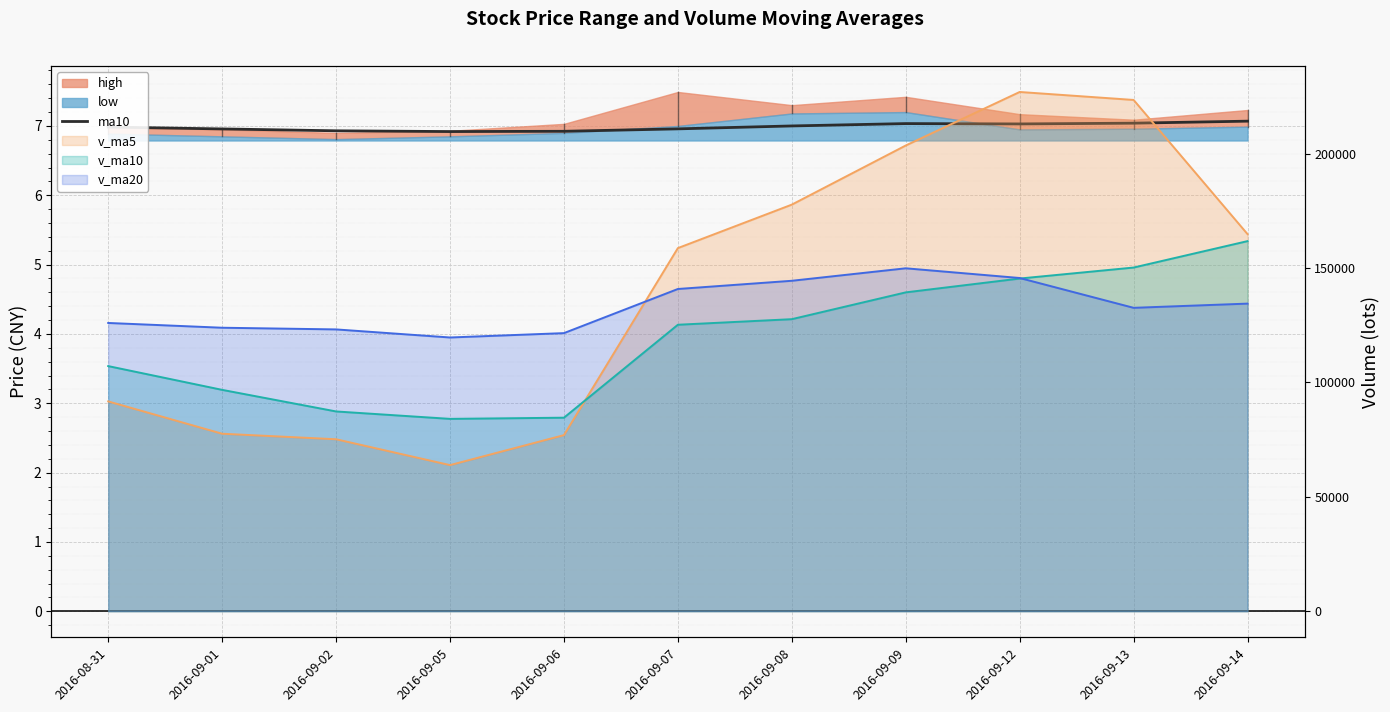

What is the sum of the values at 2016-09-05 and 2016-09-02?

13.8